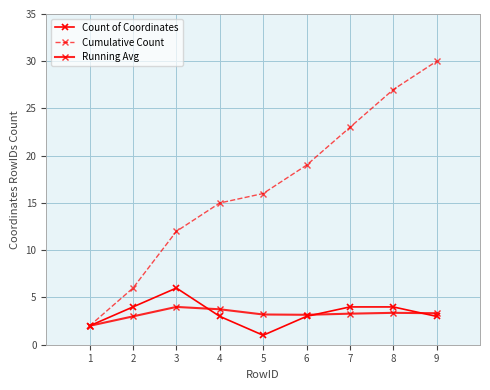

How many series are shown in this chart?

3